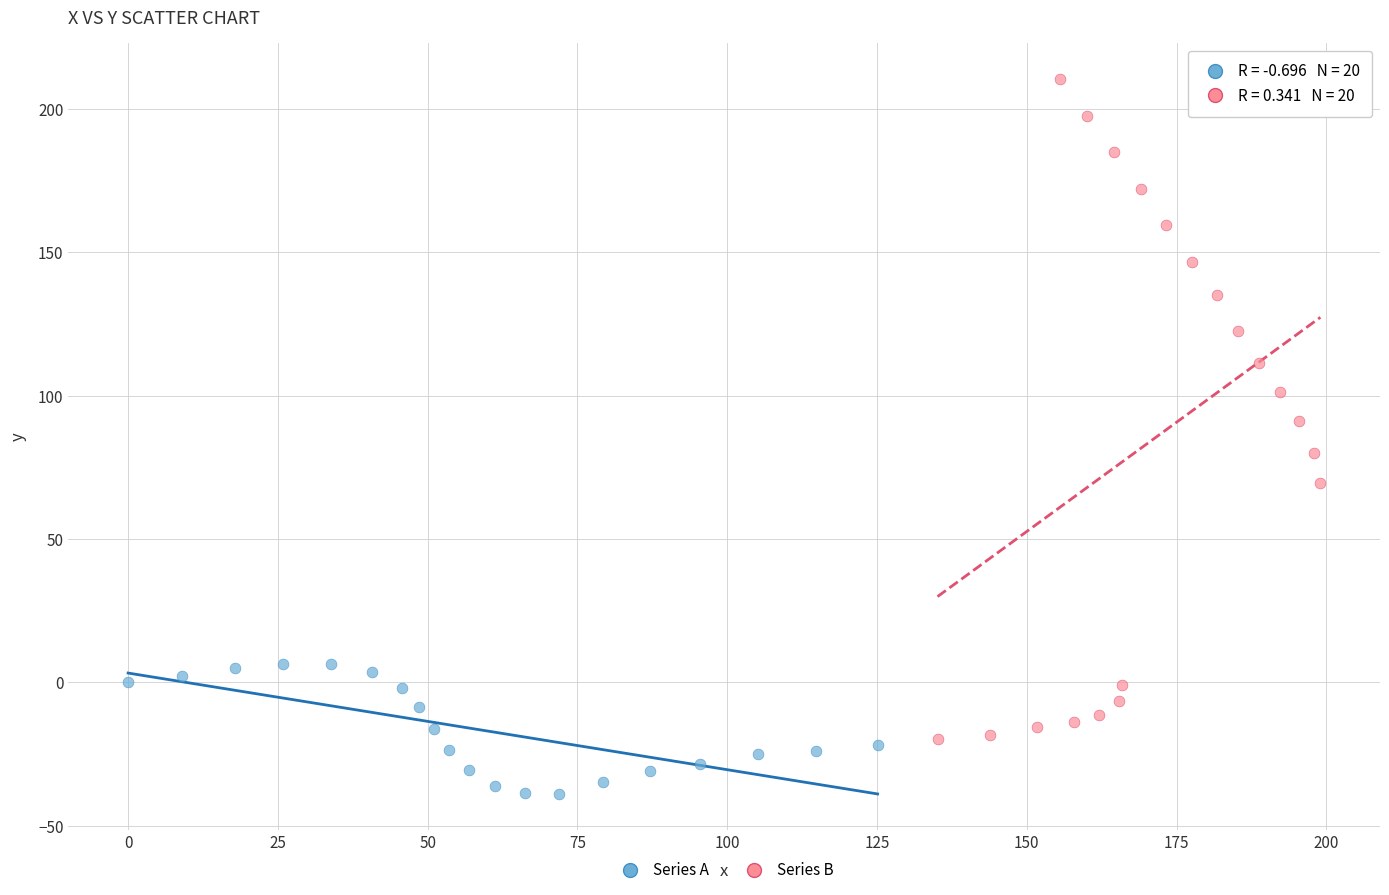

Which series contains the lowest Y value?

Series A